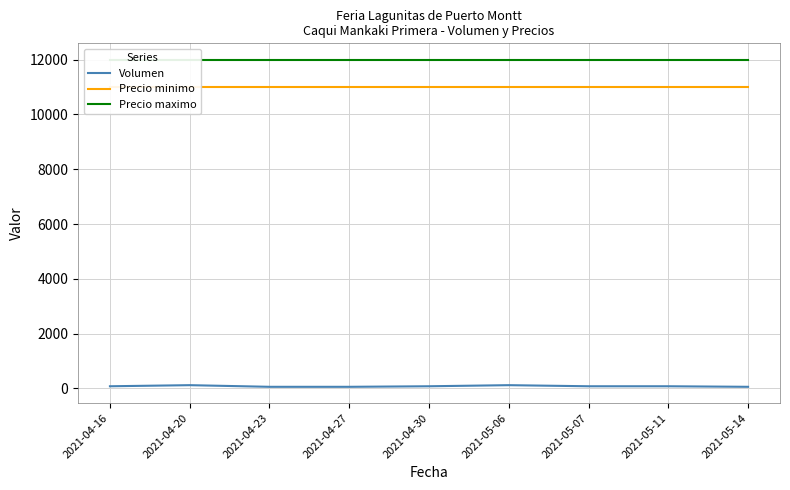

Reading left to right, what are all the values shown in this chart?

Volumen: 80	120	60	60	80	120	80	80	60
Precio minimo: 11000	11000	11000	11000	11000	11000	11000	11000	11000
Precio maximo: 12000	12000	12000	12000	12000	12000	12000	12000	12000